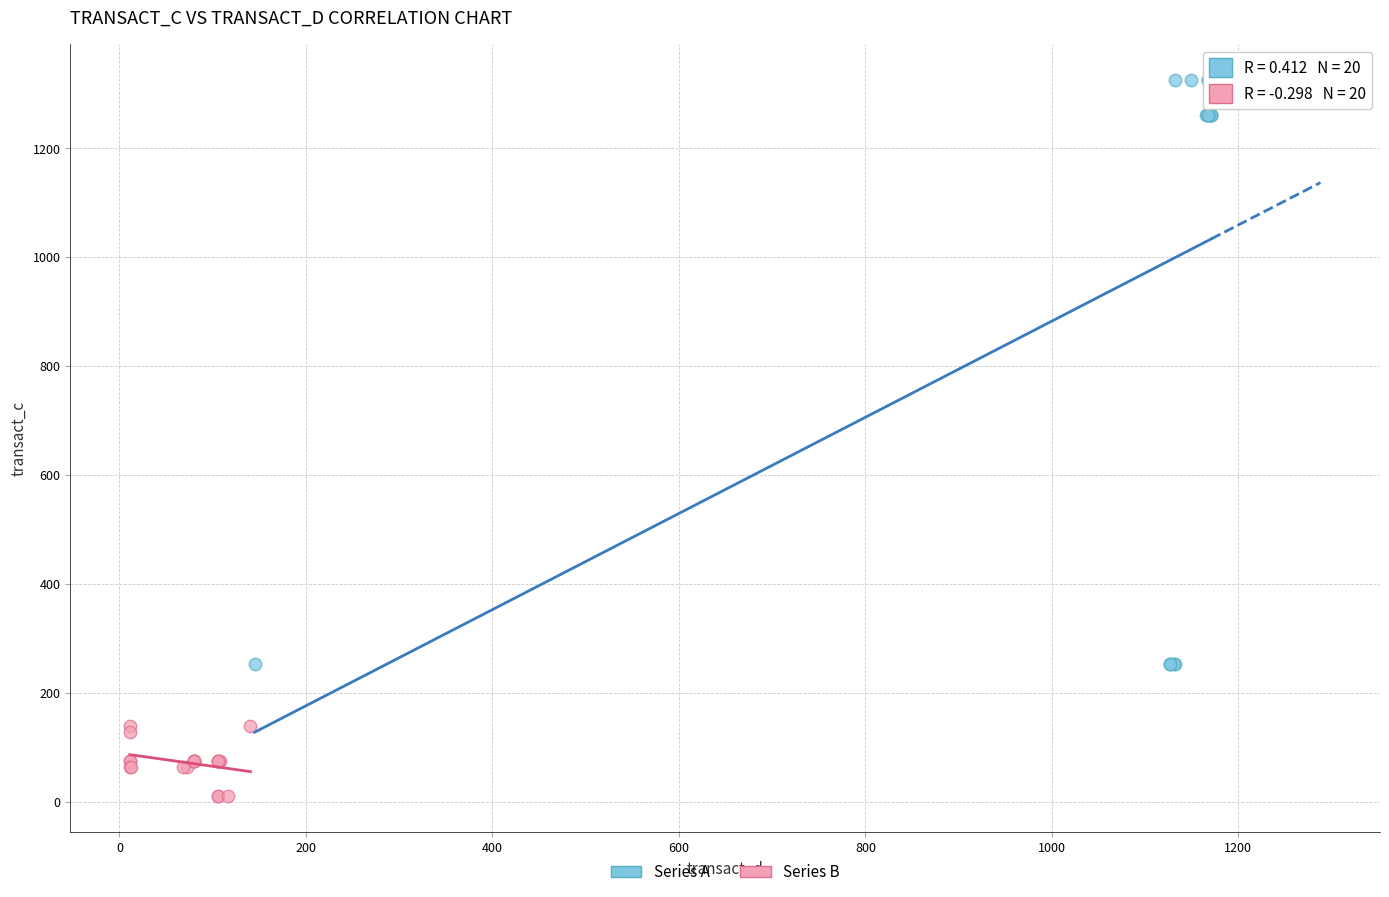

Which series contains the highest Y value?

Series A